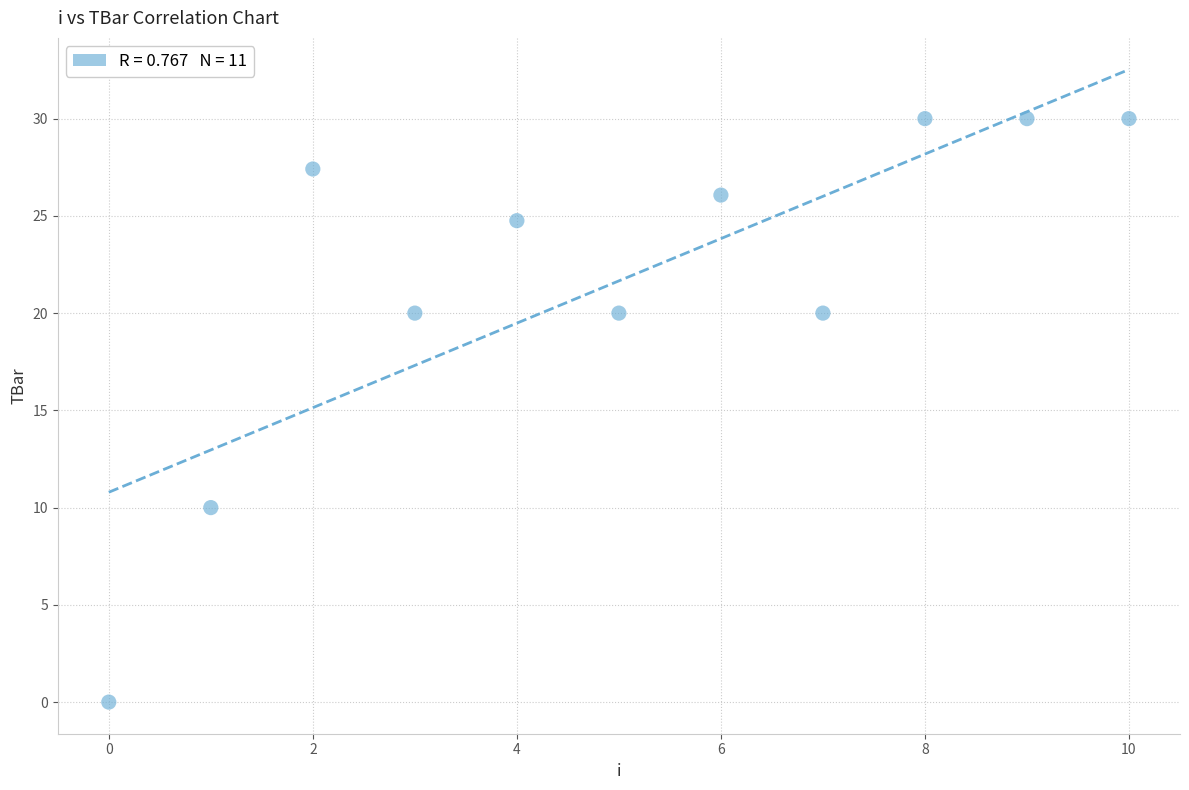

What is the average Y value?

21.7